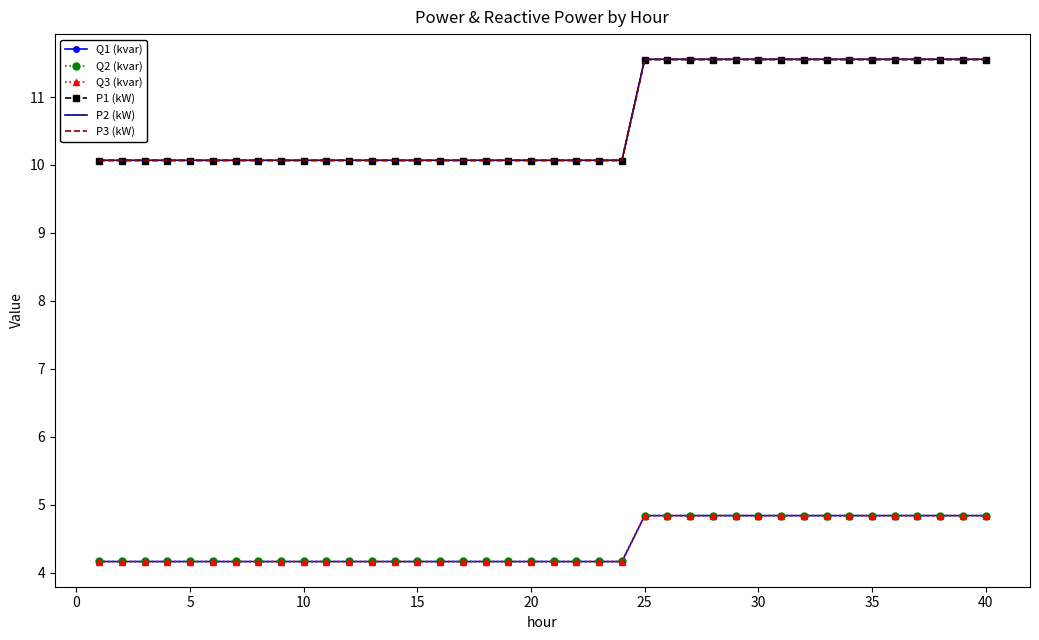

What is the maximum value shown in the chart?

11.6